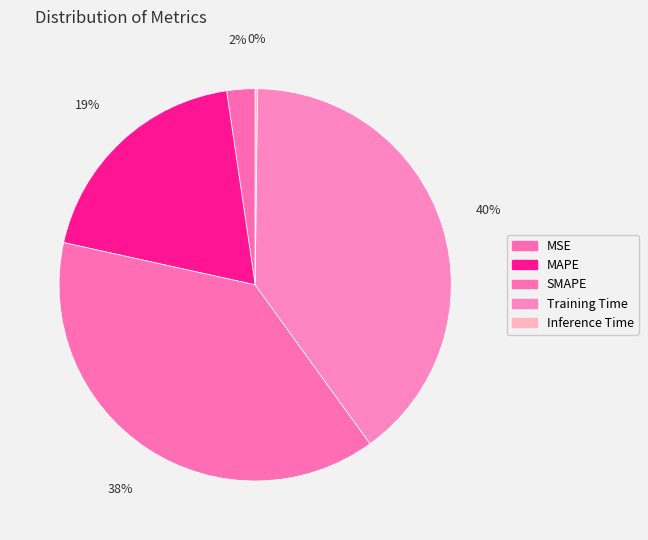

To the nearest percent, what is the average slice percentage?

20%